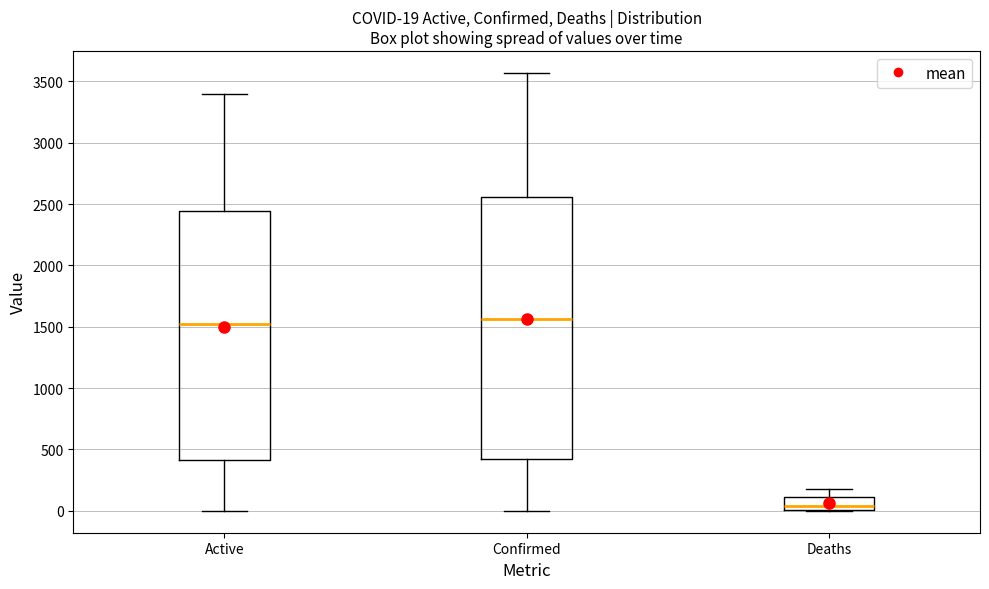

Which box's median line is the lowest?

Deaths